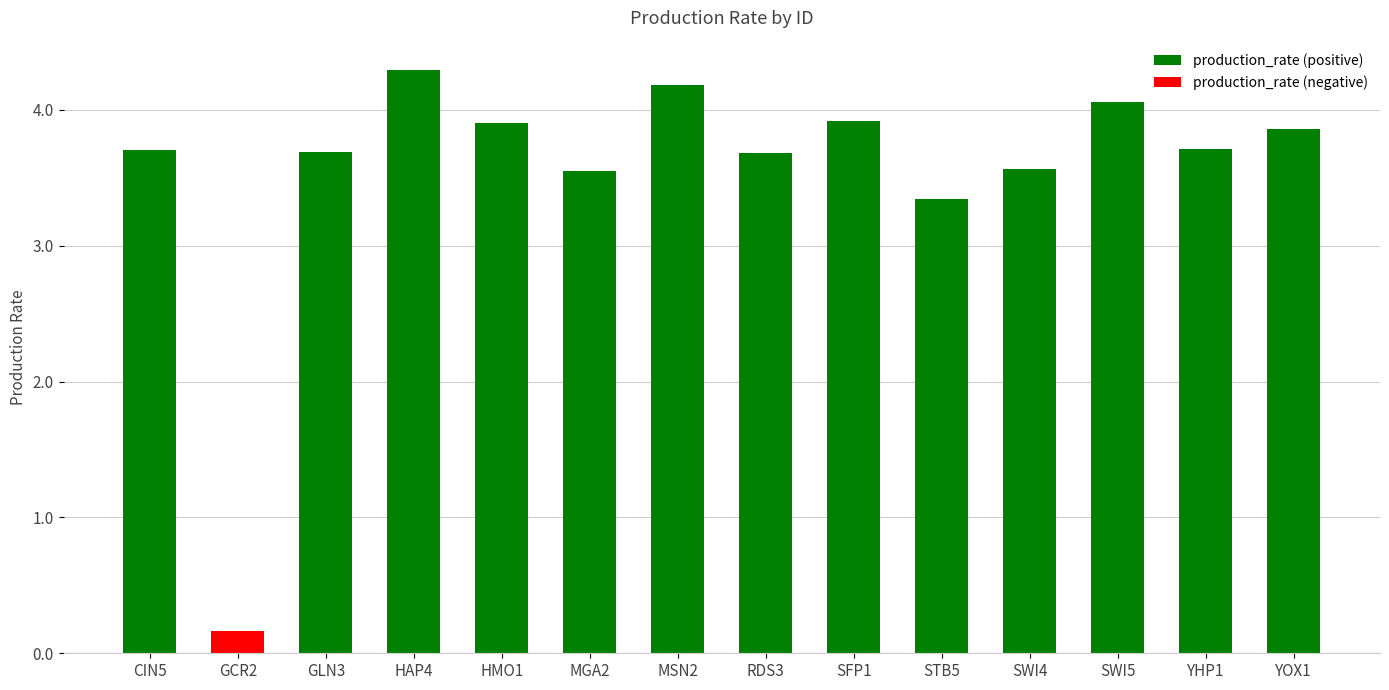

How many bars are there in each group?

2